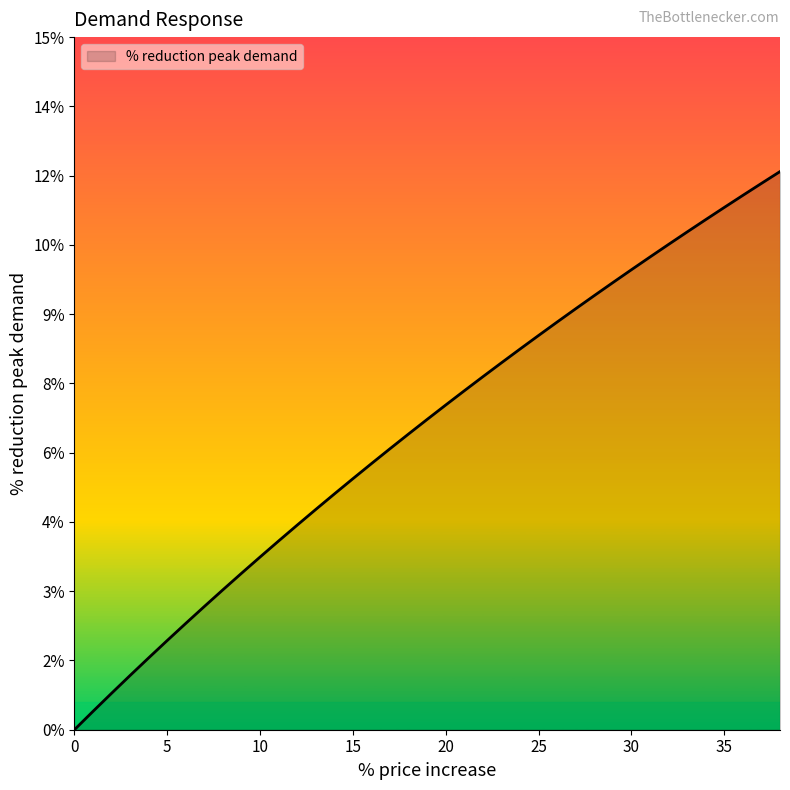

Does the chart have visible grid lines?

No